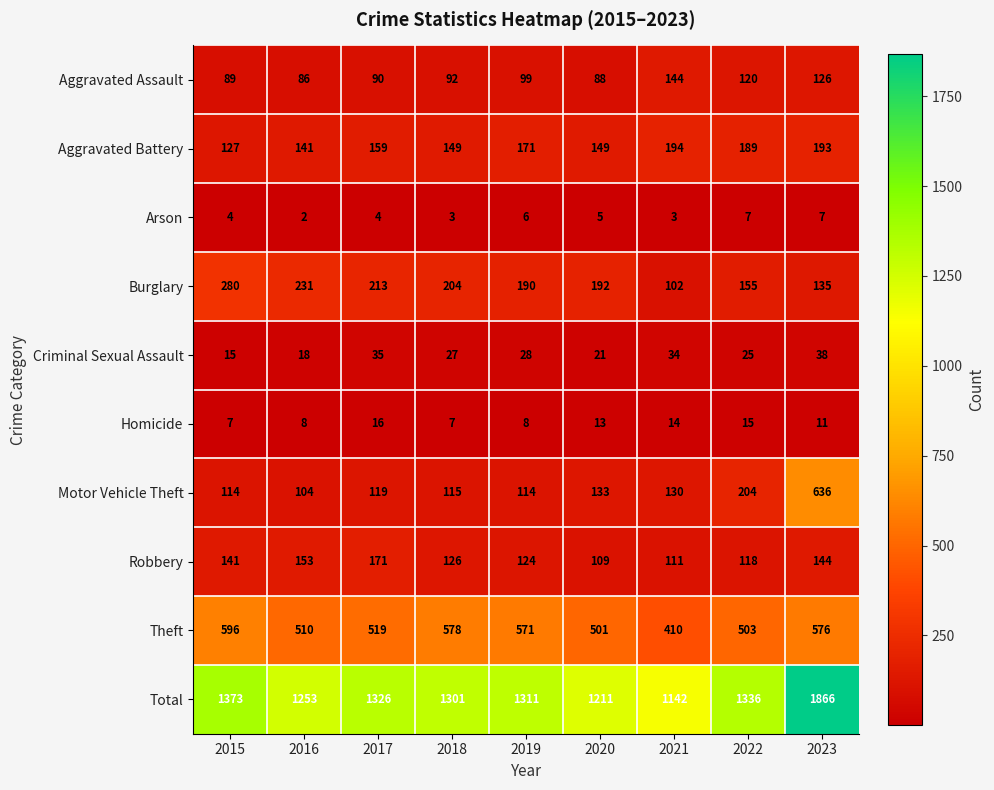

What is the total value across all series at 2019?

2622